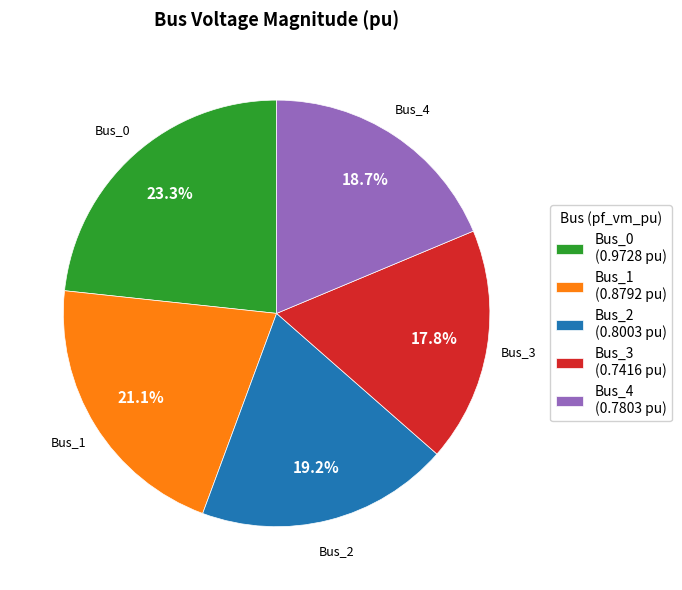

Which has a higher value, Bus_3 or Bus_1?

Bus_1